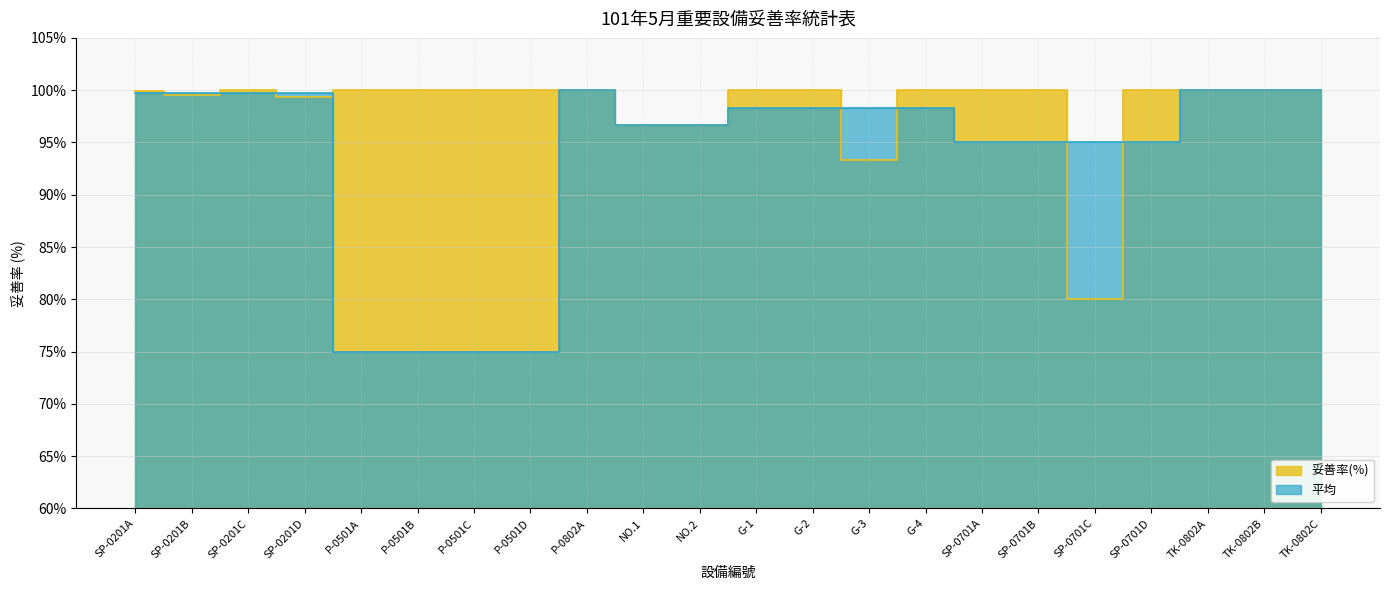

What is the value of the 平均 point at the 5th from the left?

75.0